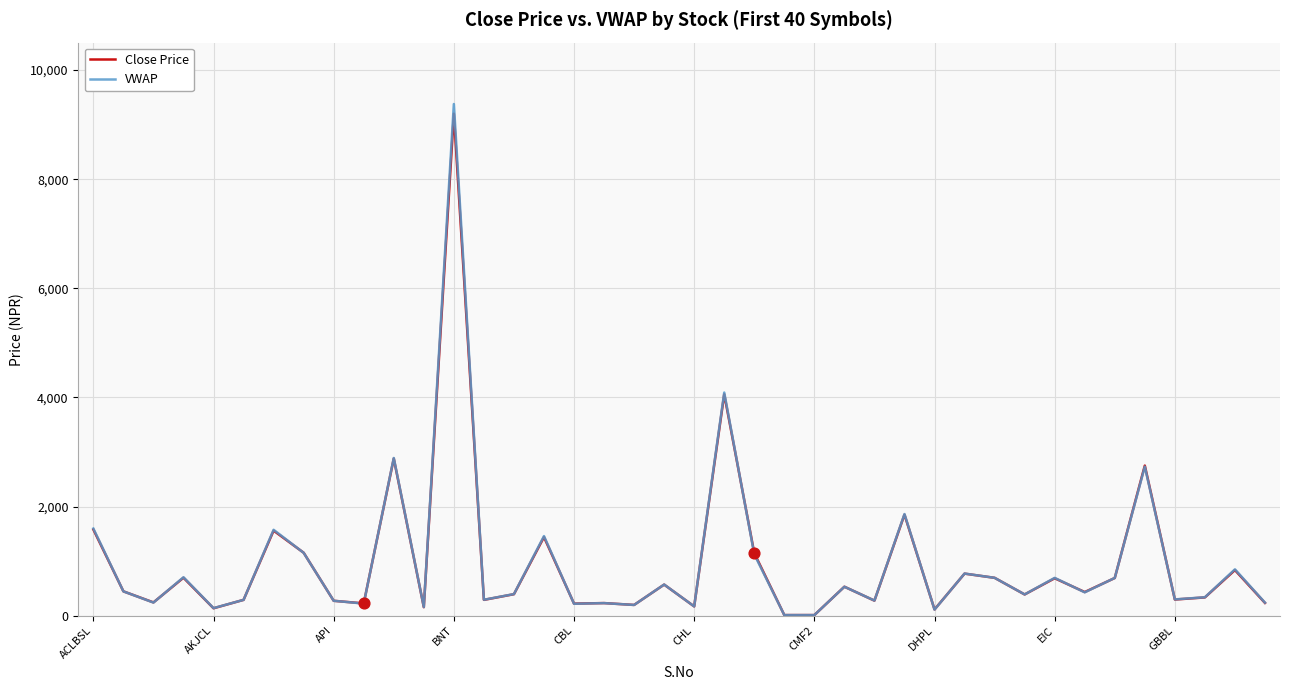

Which series contains the highest Y value?

VWAP